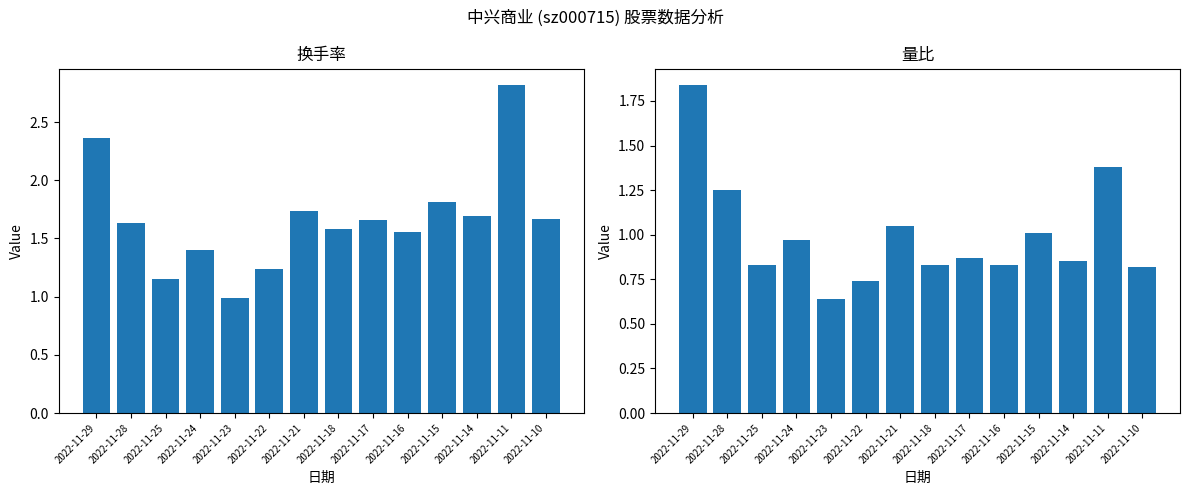

Reading left to right, extract all data points from this chart.

换手率: 2022-11-29=2.4	2022-11-28=1.6	2022-11-25=1.1	2022-11-24=1.4	2022-11-23=1.0	2022-11-22=1.2	2022-11-21=1.7	2022-11-18=1.6	2022-11-17=1.7	2022-11-16=1.6	2022-11-15=1.8	2022-11-14=1.7	2022-11-11=2.8	2022-11-10=1.7
量比: 2022-11-29=1.8	2022-11-28=1.2	2022-11-25=0.8	2022-11-24=1.0	2022-11-23=0.6	2022-11-22=0.7	2022-11-21=1.1	2022-11-18=0.8	2022-11-17=0.9	2022-11-16=0.8	2022-11-15=1.0	2022-11-14=0.8	2022-11-11=1.4	2022-11-10=0.8